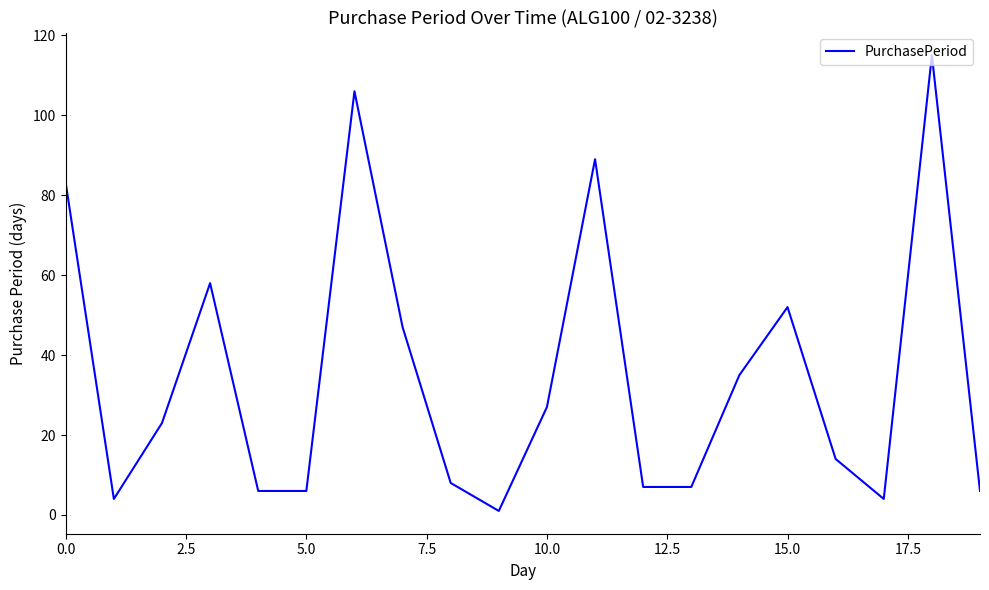

What is the greatest value displayed?

115